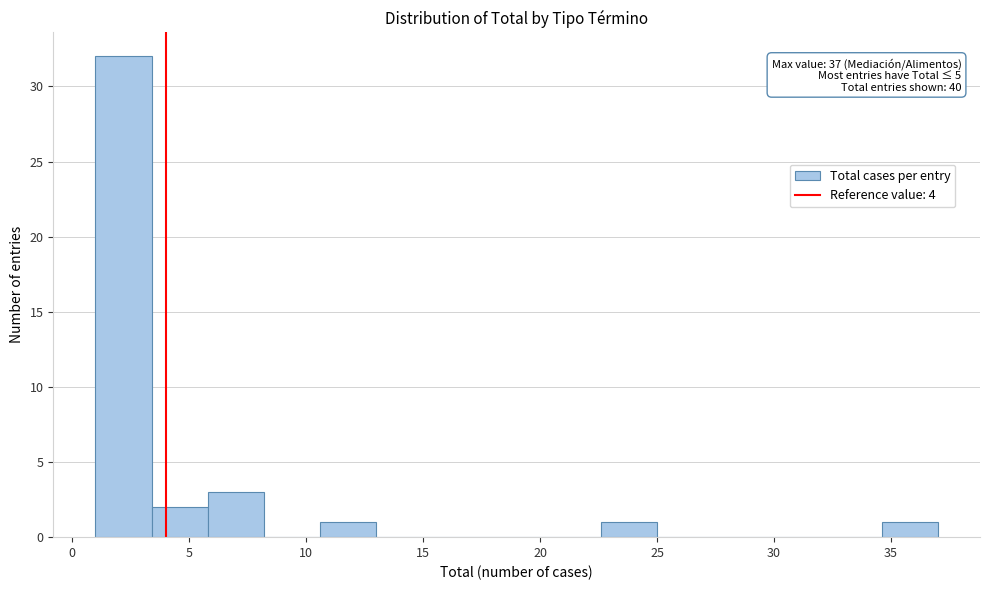

Over which range of the x-axis is the bar tallest?

1.0 to 3.4